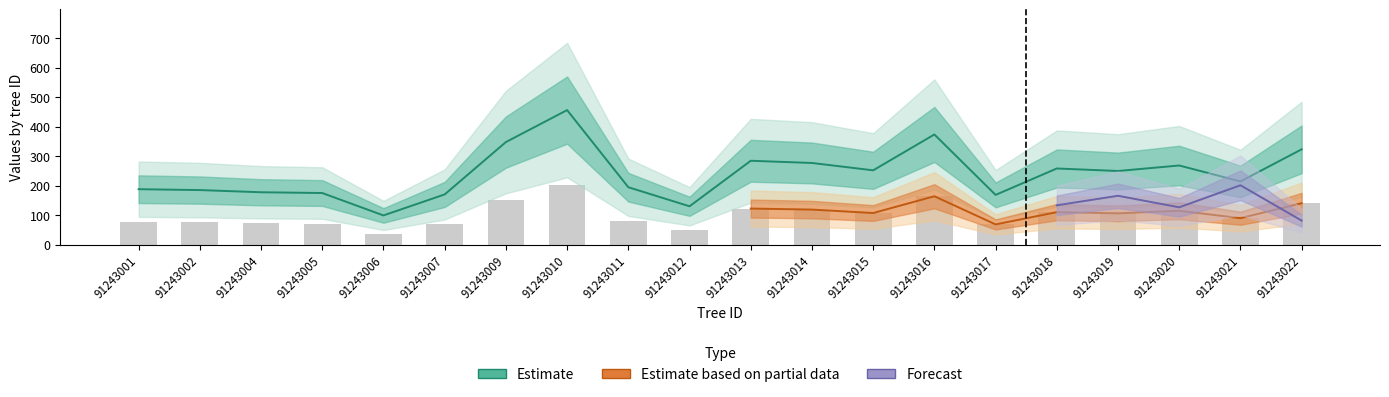

How many groups of bars are there?

20